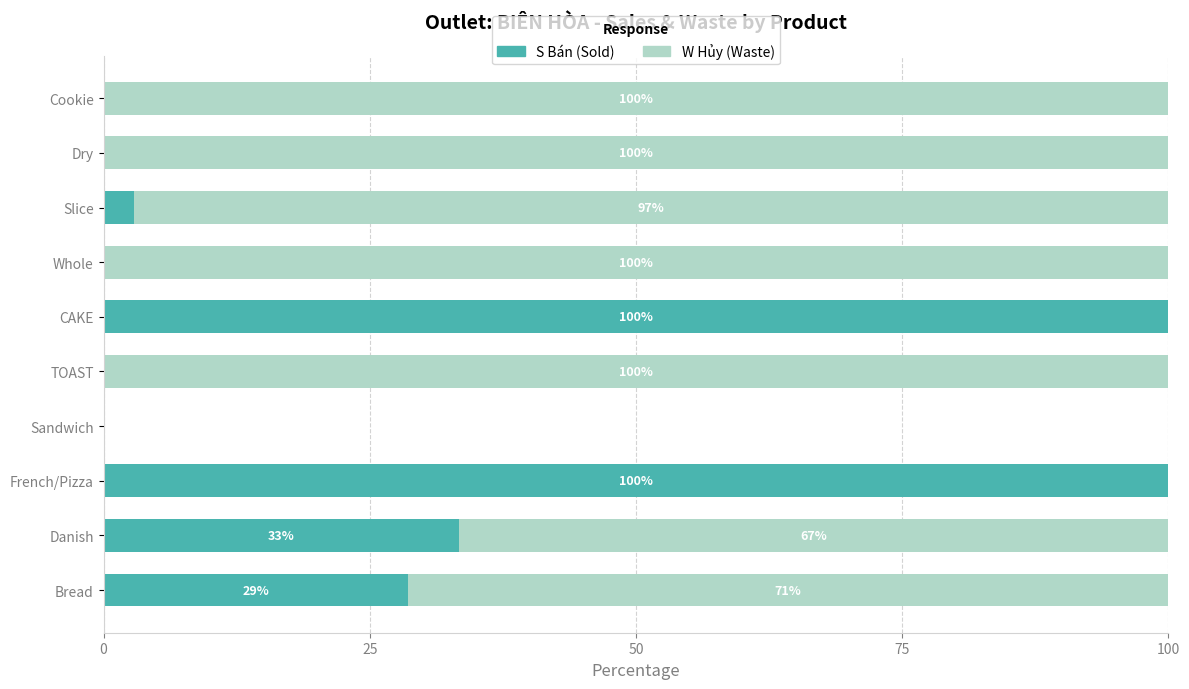

Read the S Bán (Sold) value at CAKE.

100.0